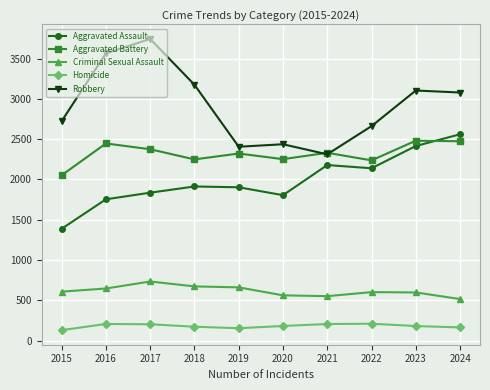

Is it true that Homicide equals 206 at 2016?

True